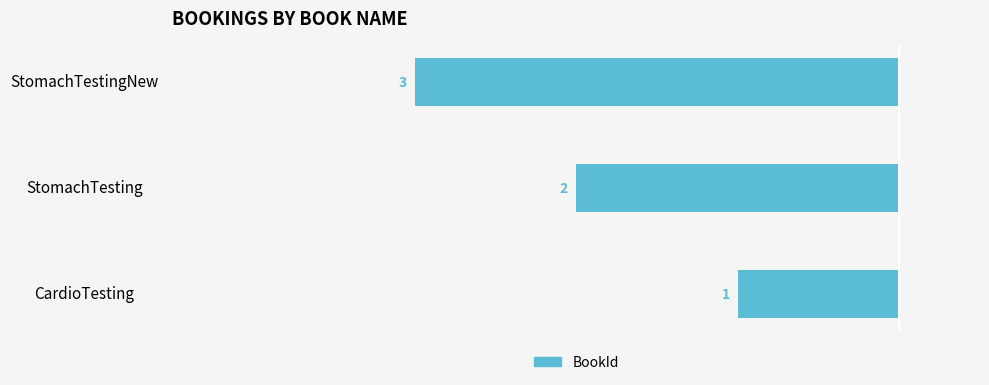

How many bars are there in total?

3